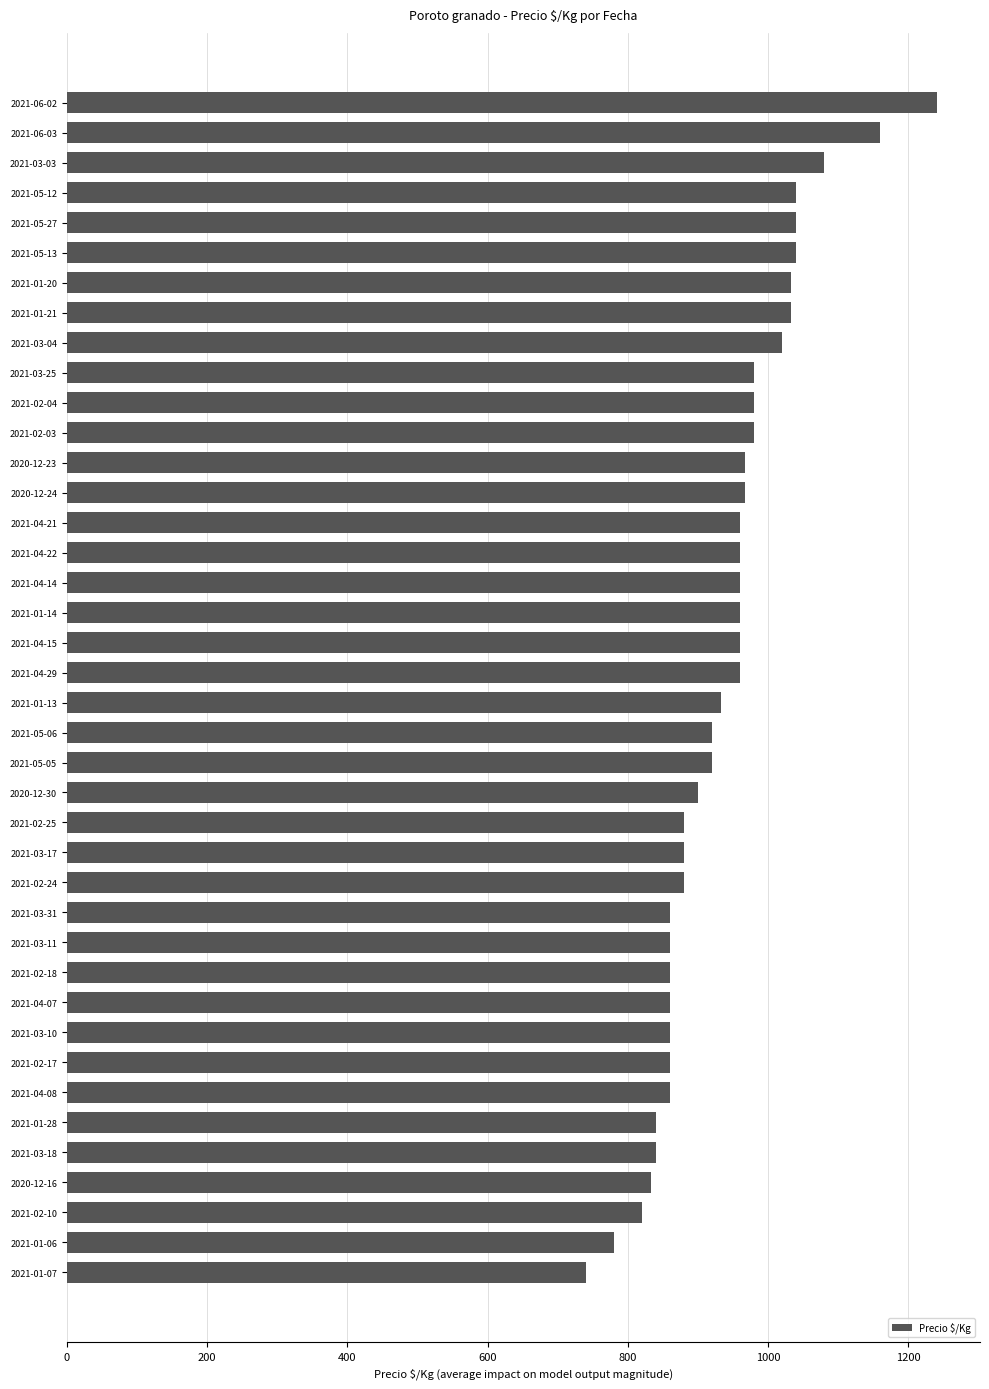

Count the number of categories in the chart.

40